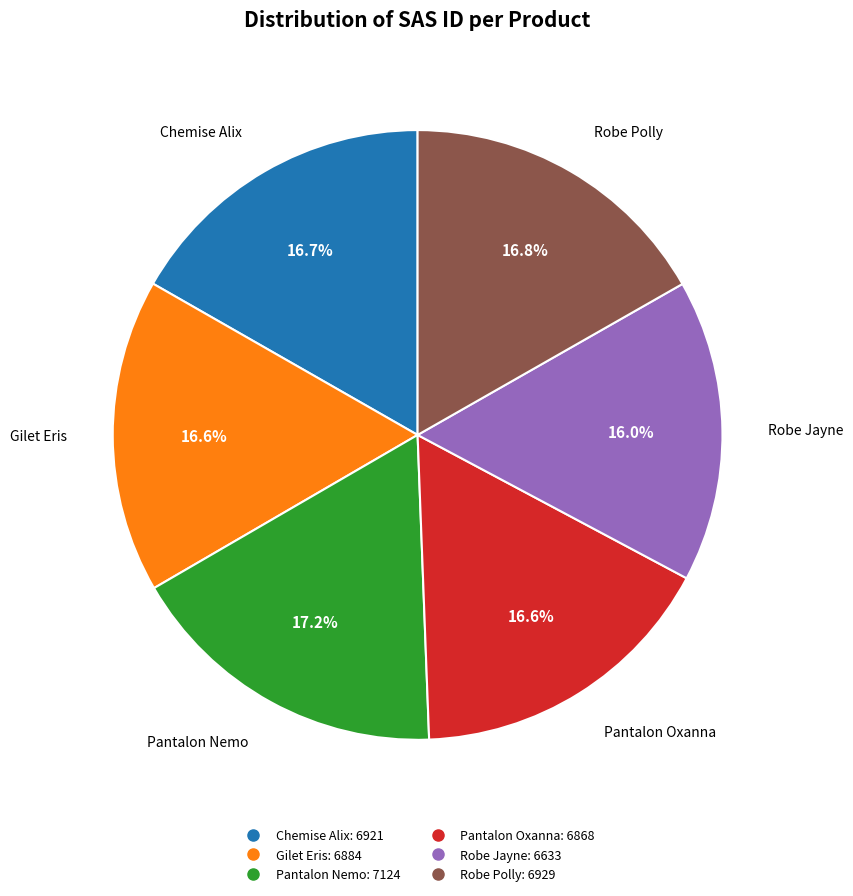

The Chemise Alix slice represents 17% of the pie. True or false?

True